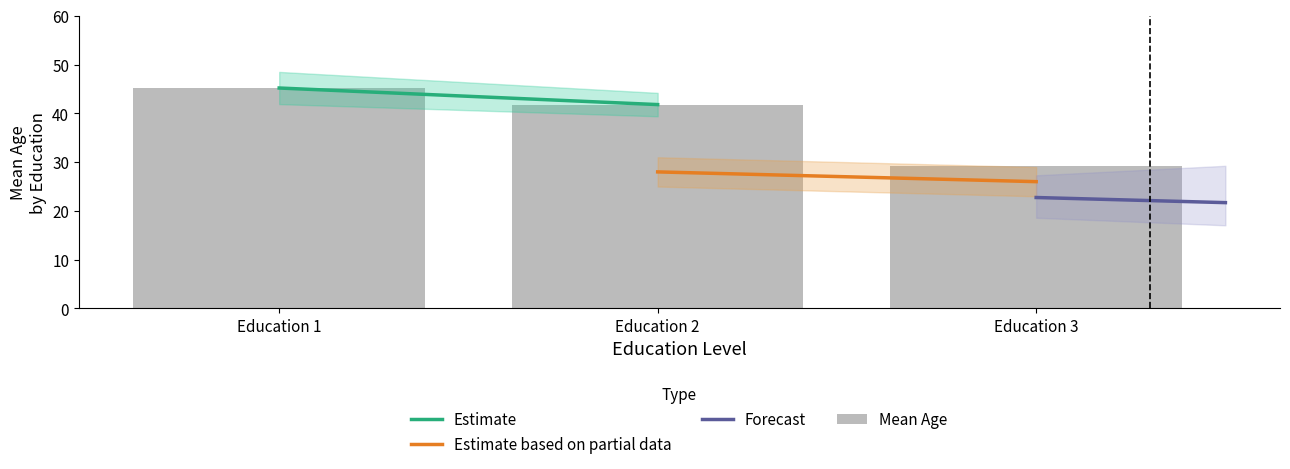

Read the value at Education 3.

29.3